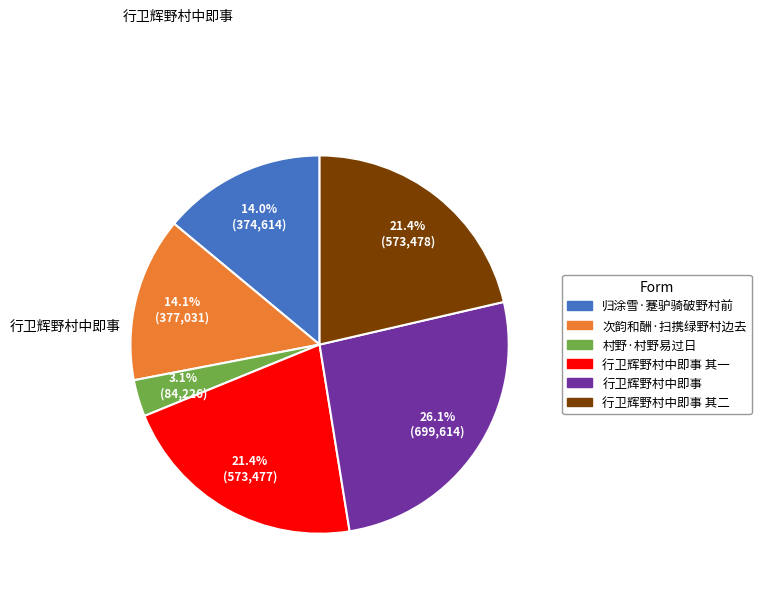

Is there any slice that represents more than half of the pie?

No